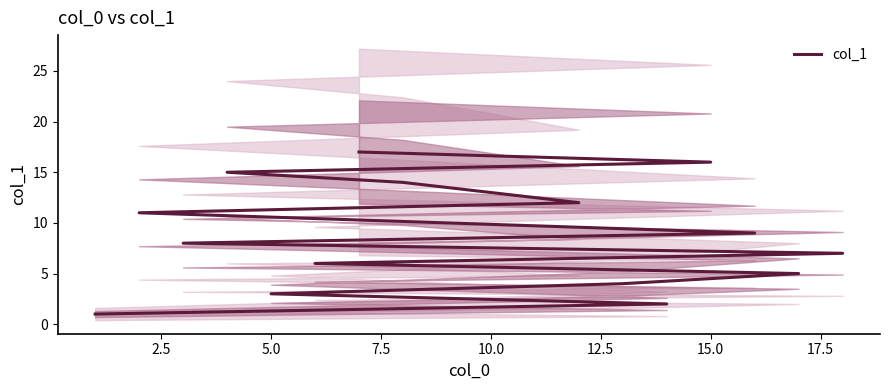

What is the maximum value shown in the chart?

17